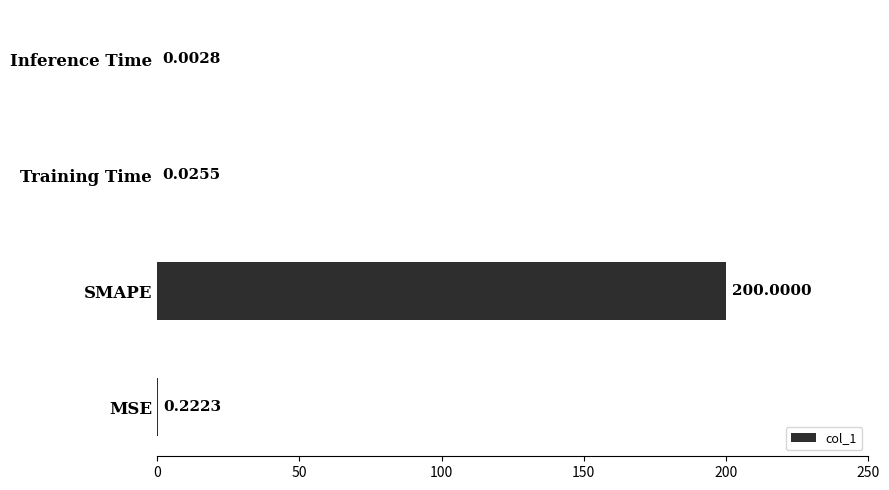

What is the average value?

50.1